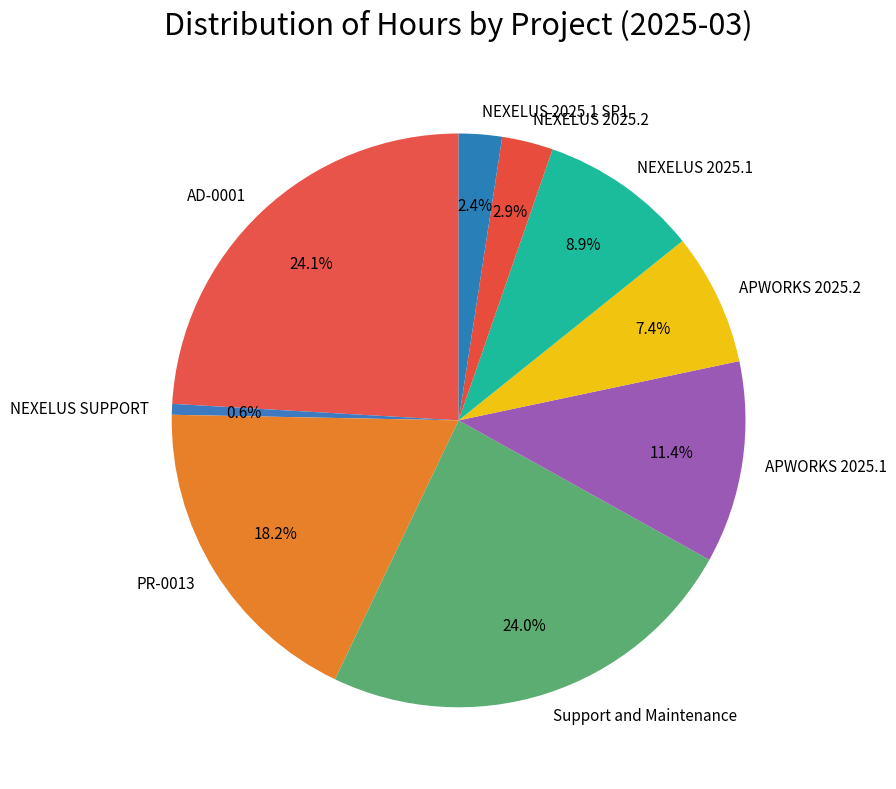

To the nearest percent, what portion does NEXELUS 2025.1 represent?

9%